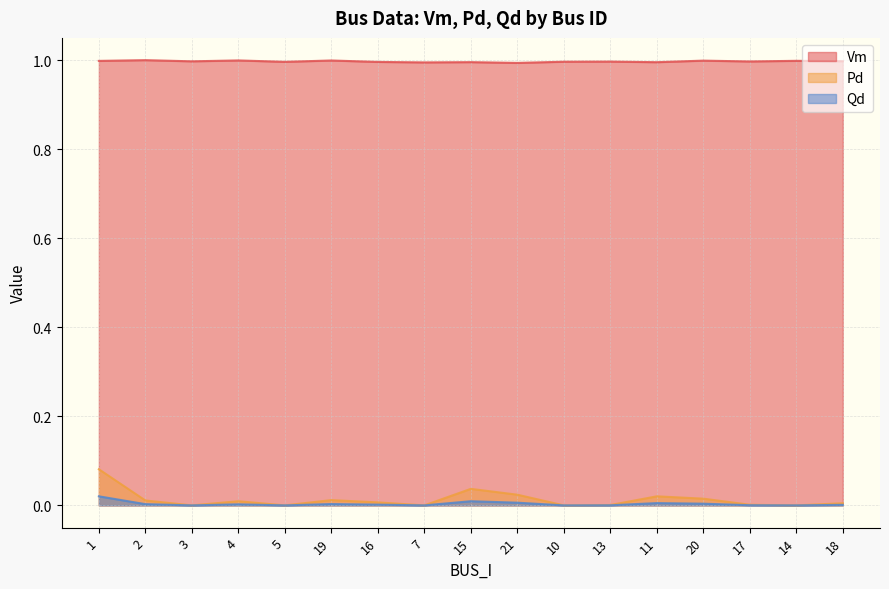

What is the total value across all series at 11?

1.0